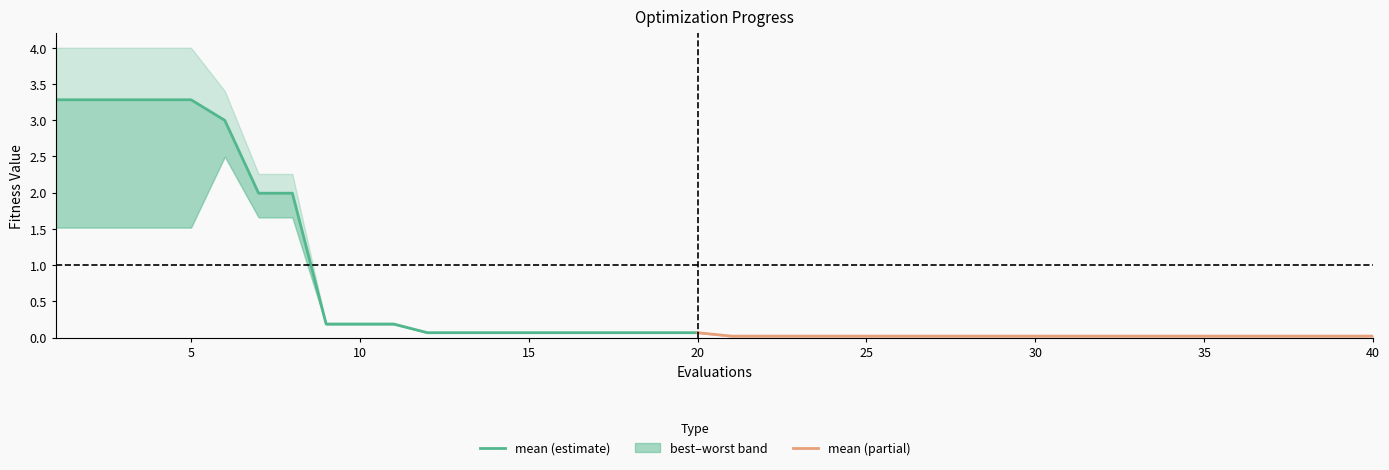

What is the highest value of the best series?

2.5